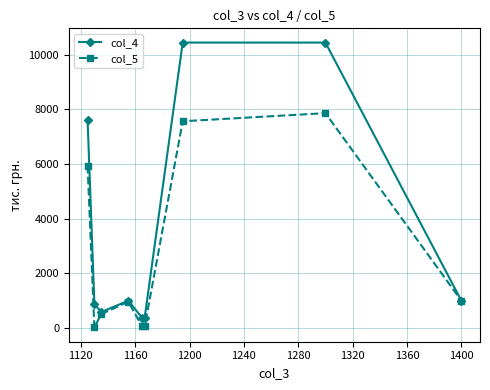

How many categories are shown in the chart?

9